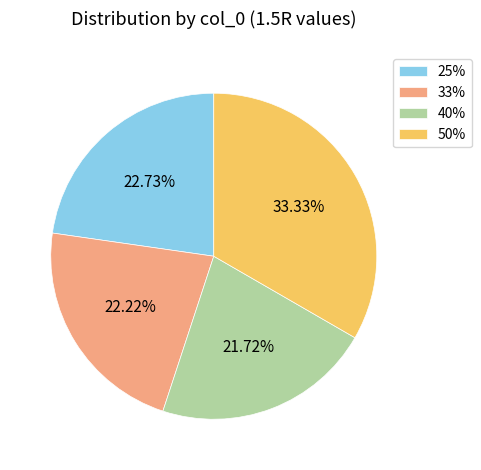

Is the sum of 50% and 40% greater than half?

Yes